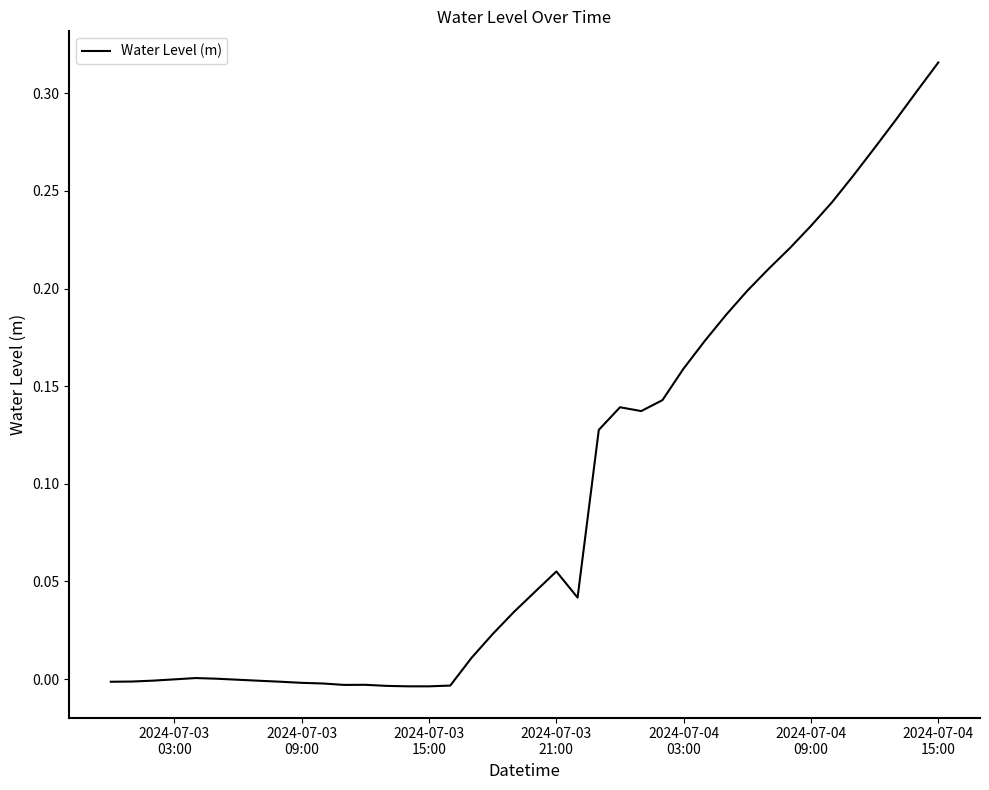

Count the number of data series in this chart.

1